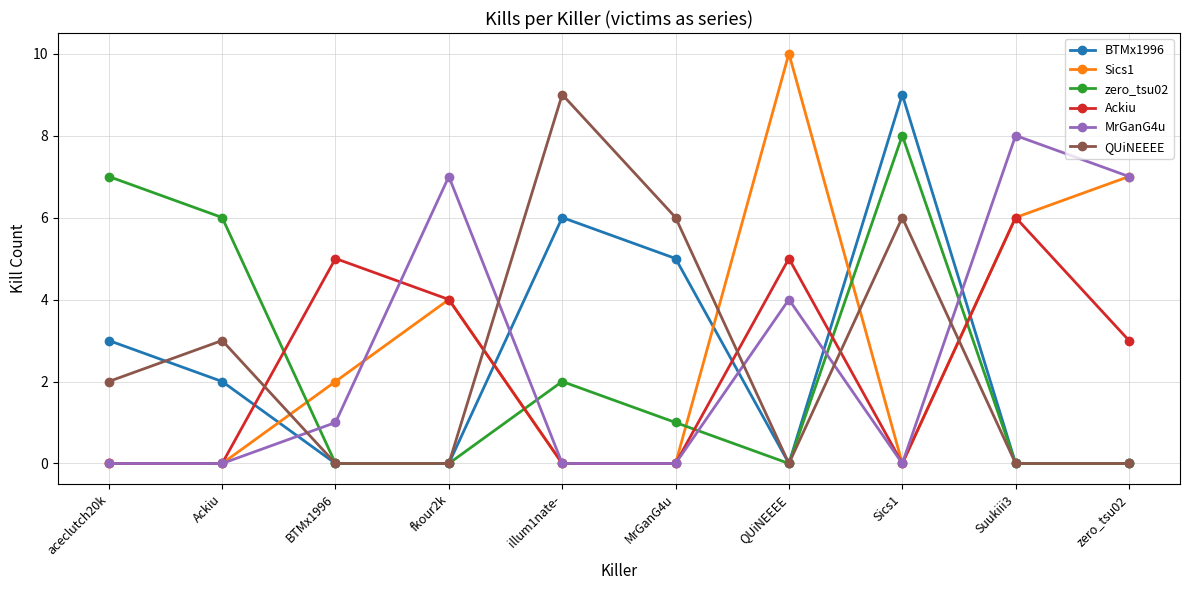

At which label does BTMx1996 first exceed 2?

aceclutch20k